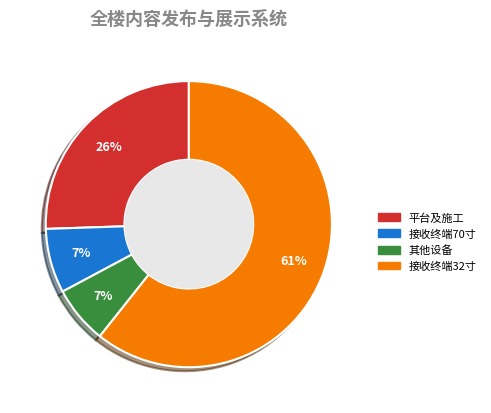

True or false: 接收终端70寸 accounts for 1% of the total.

False